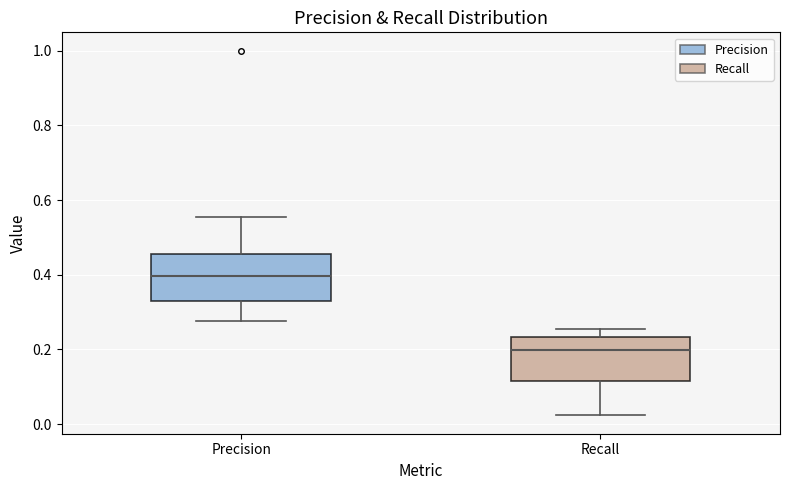

Reading left to right, read every box against the y-axis: the position of its median line, the range the box covers, and the ends of its whiskers. The values are not printed on the chart, so give them approximately, as read against the axis.

Precision: median 0.40, box 0.34 to 0.46, whiskers 0.28 to 0.56
Recall: median 0.20, box 0.12 to 0.24, whiskers 0.02 to 0.26